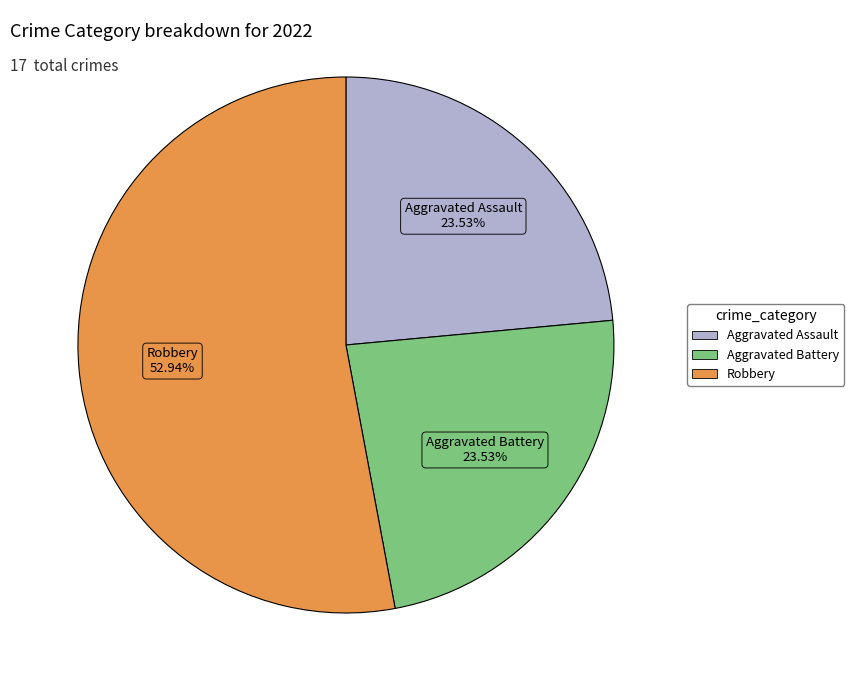

How many segments does this pie chart have?

3